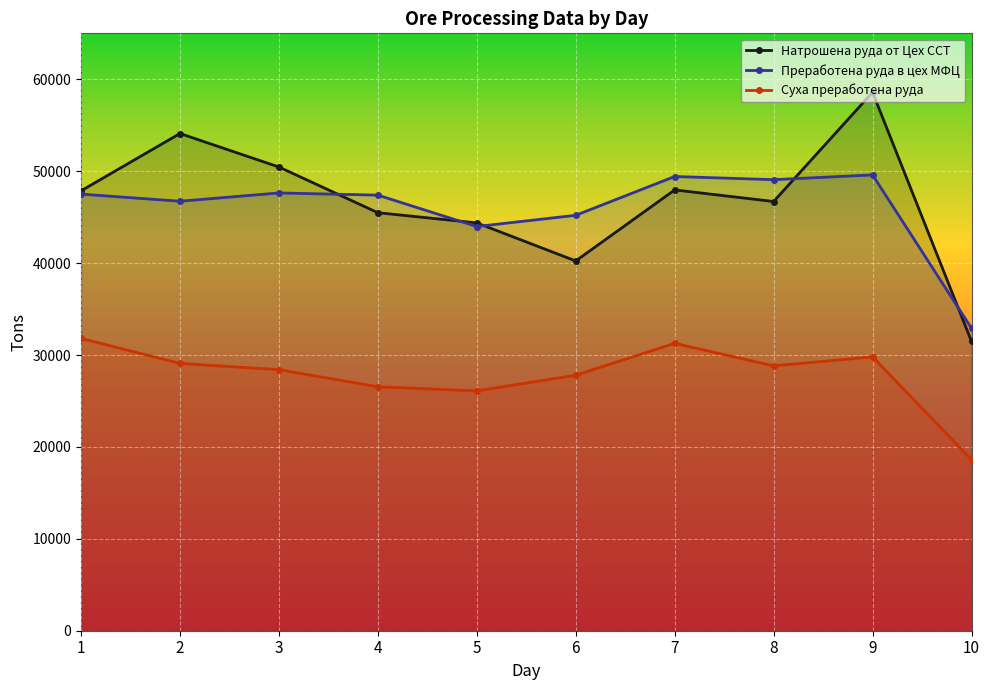

What is the average value of the Суха преработена руда series?

27822.5